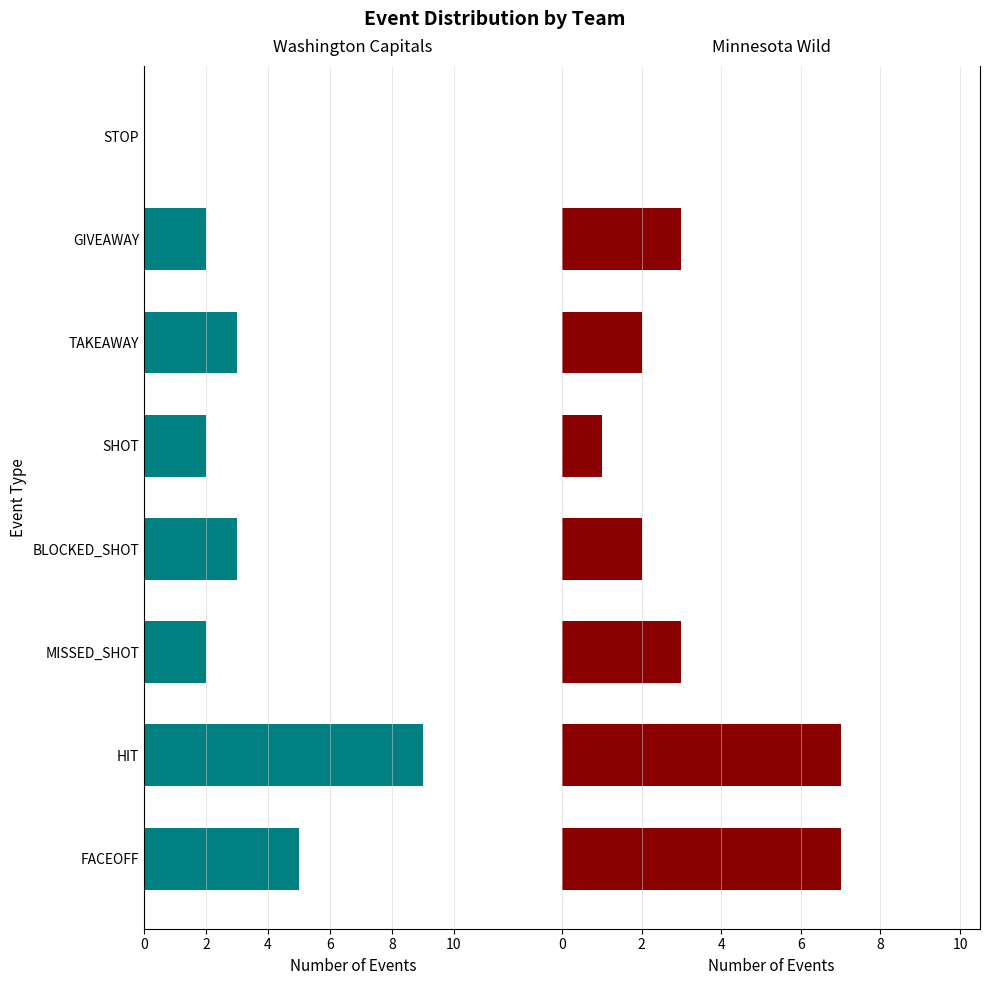

Between TAKEAWAY and GIVEAWAY, which series saw the biggest shift?

Washington Capitals